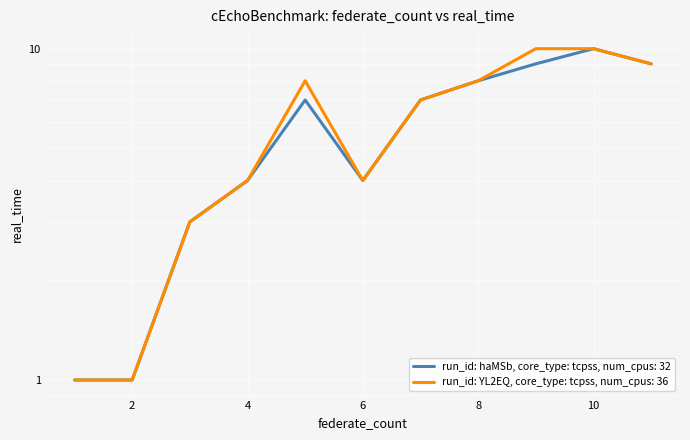

What is the difference between the maximum and second lowest values in the run_id: haMSb, core_type: tcpss, num_cpus: 32 series?

9